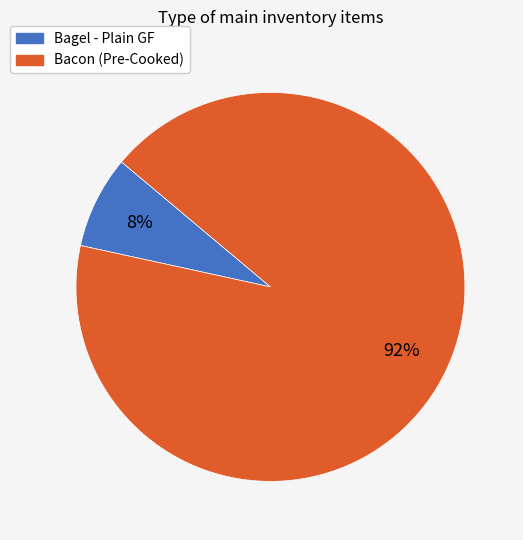

Rank the categories by value from lowest to highest.

Bagel - Plain GF, Bacon (Pre-Cooked)